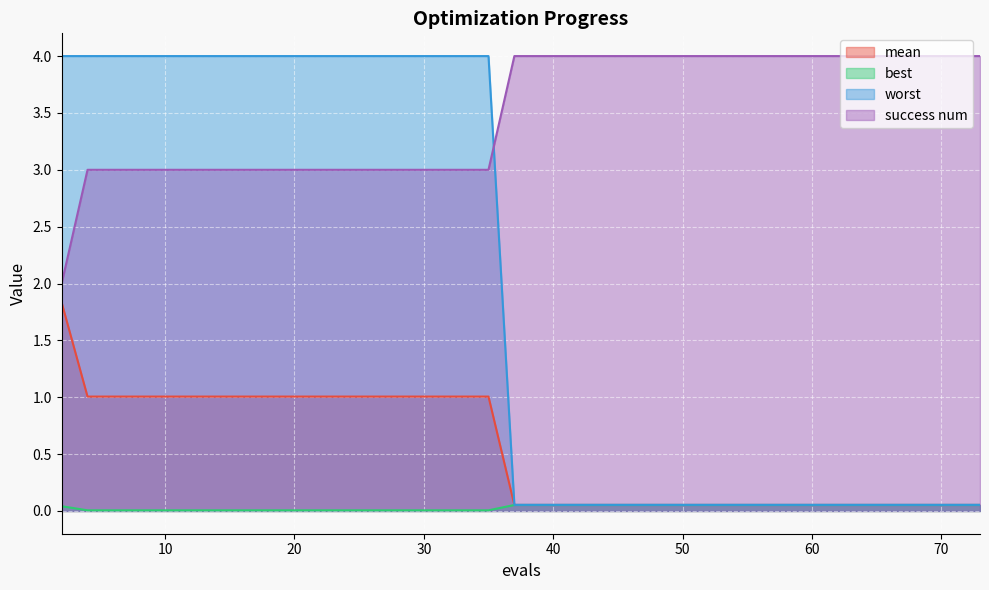

List the series in order of their peak value, highest first.

success num, worst, mean, best